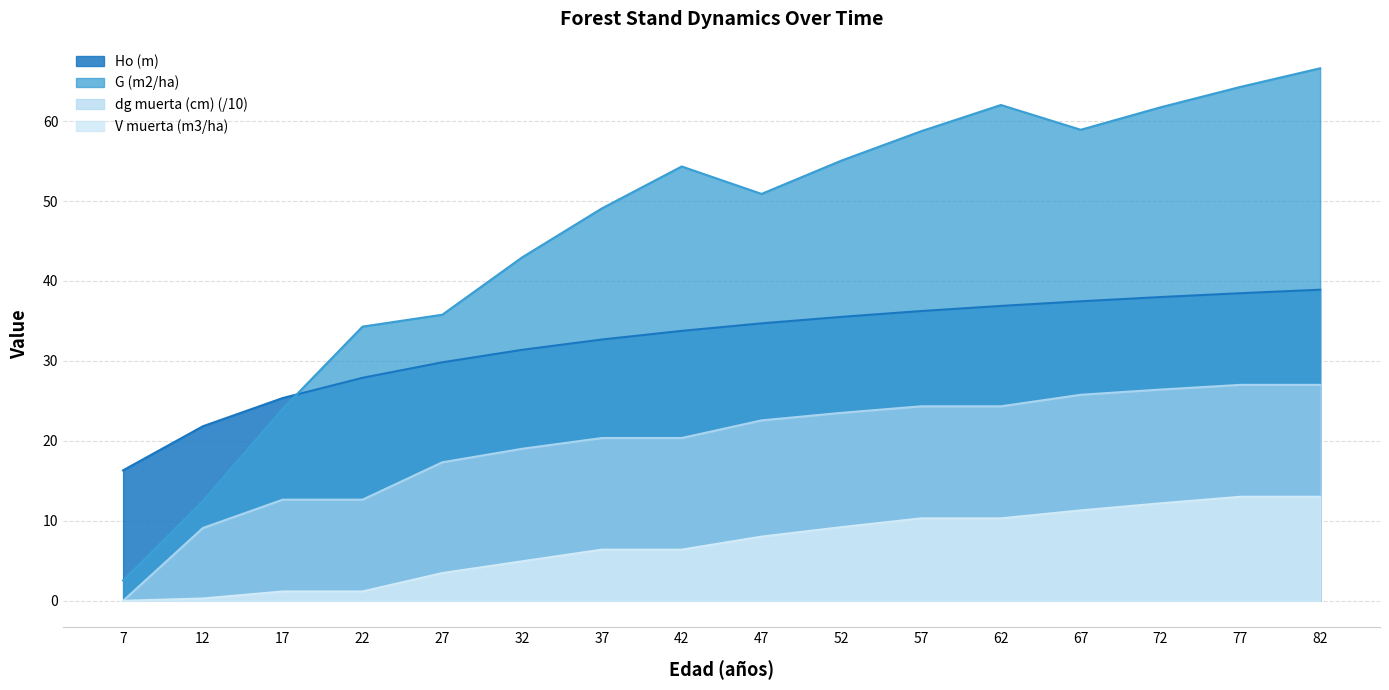

What is the difference between the maximum and second lowest values in the Ho (m) series?

17.1